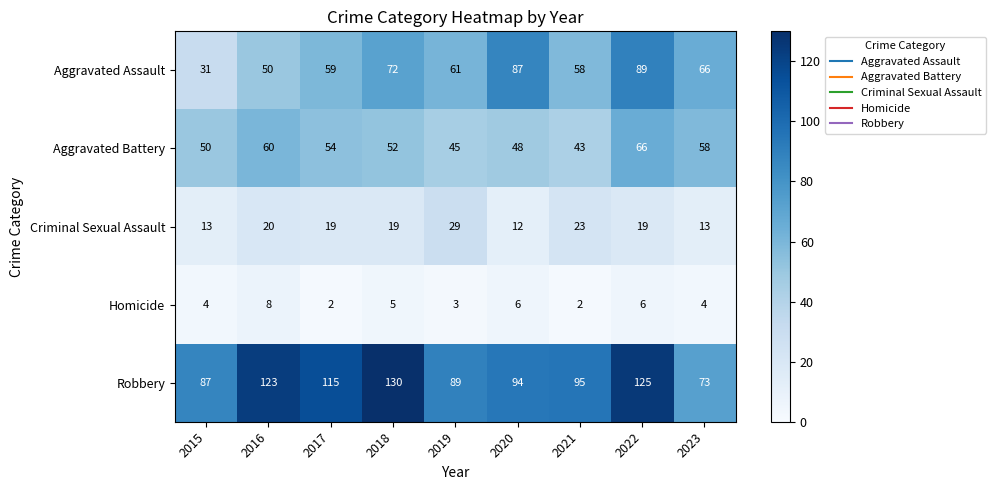

Which series has the largest range (max minus min)?

Aggravated Assault